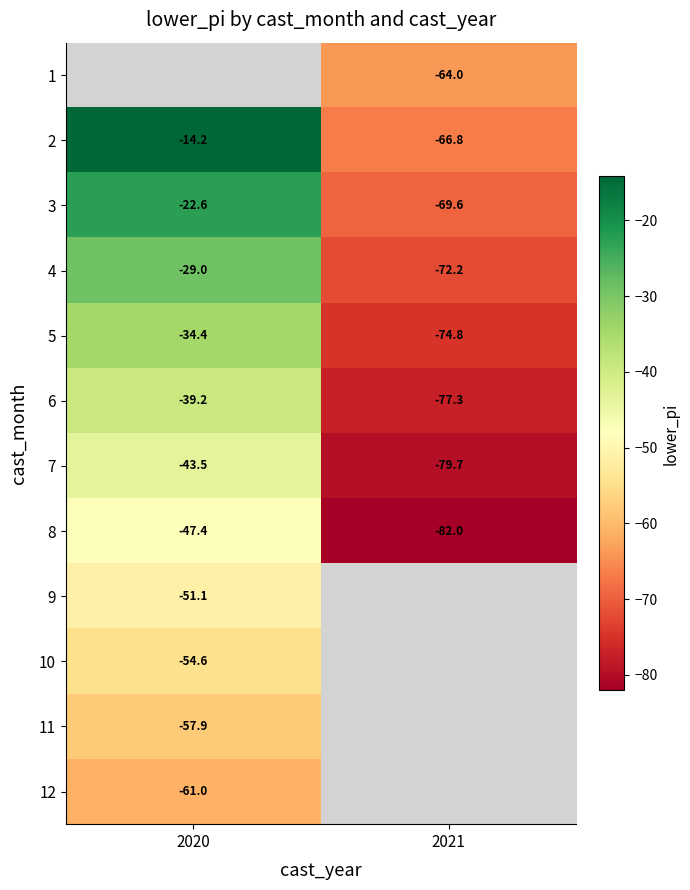

Is the value of 3 at 2020 greater than the value of 7 at 2020?

Yes